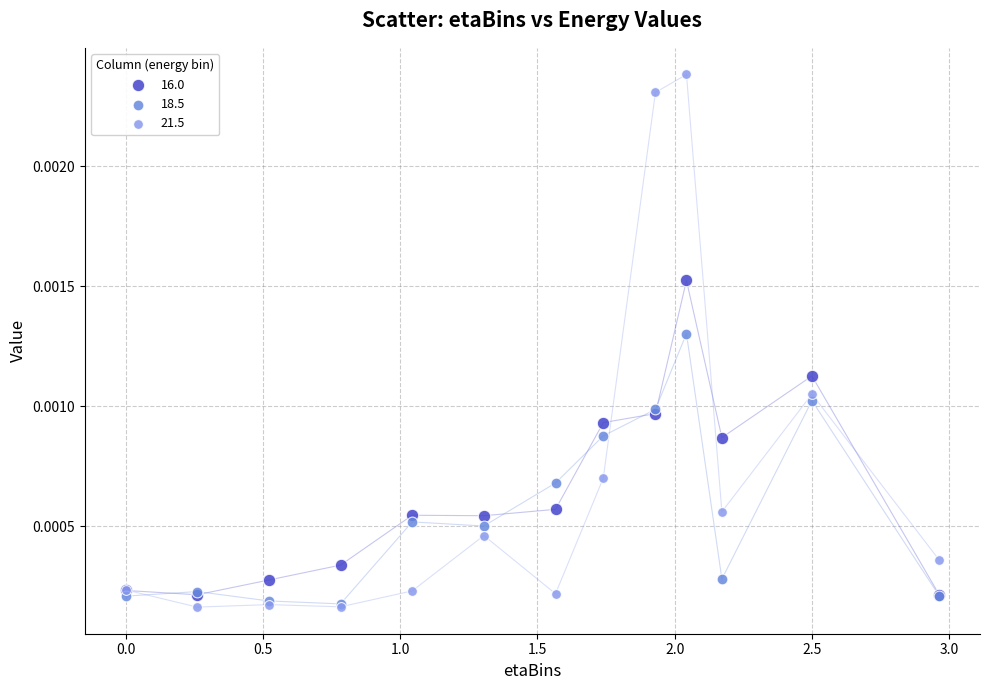

Which series has the widest spread of Y values?

21.5